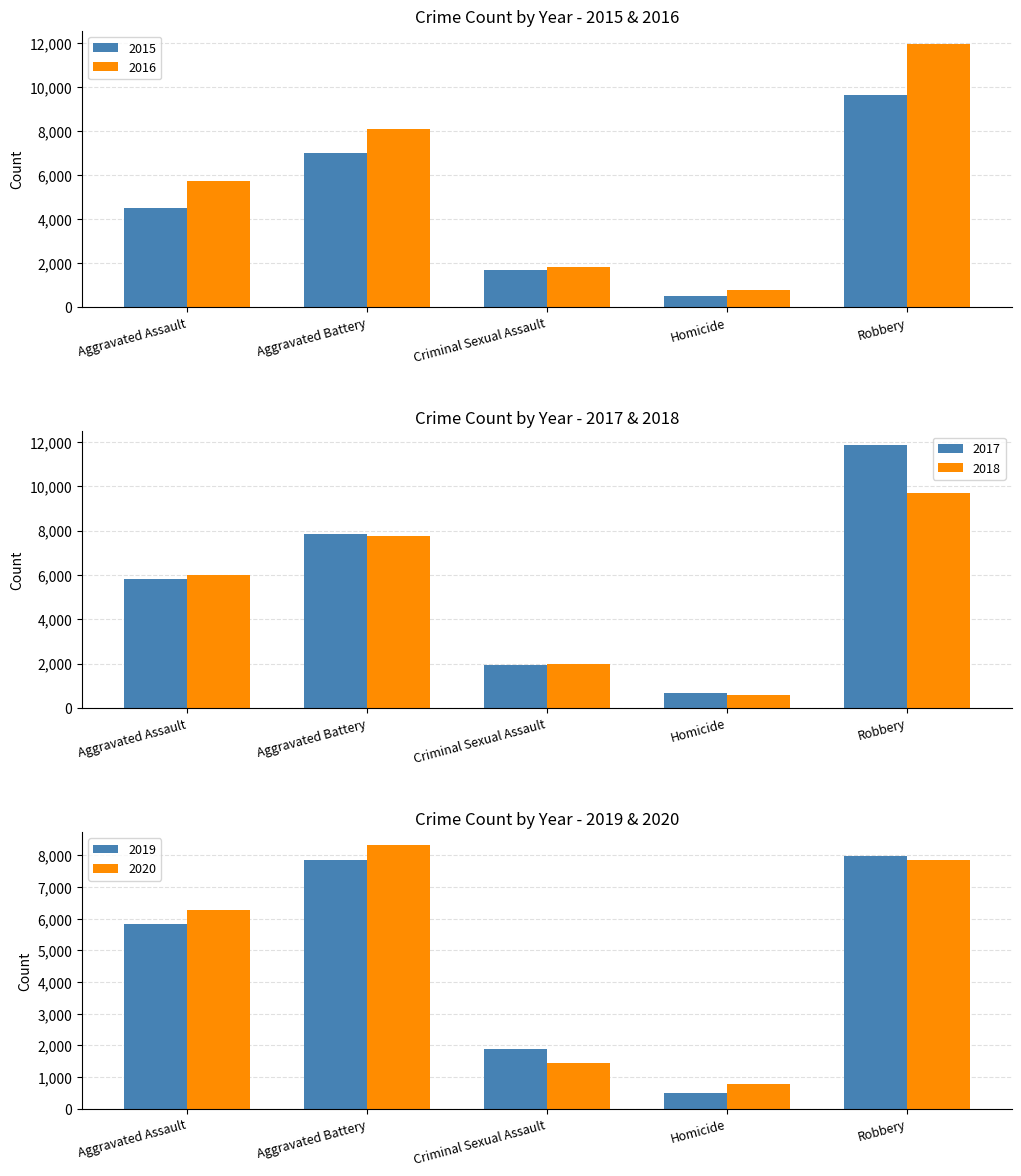

What is the maximum value for 2020?

8320